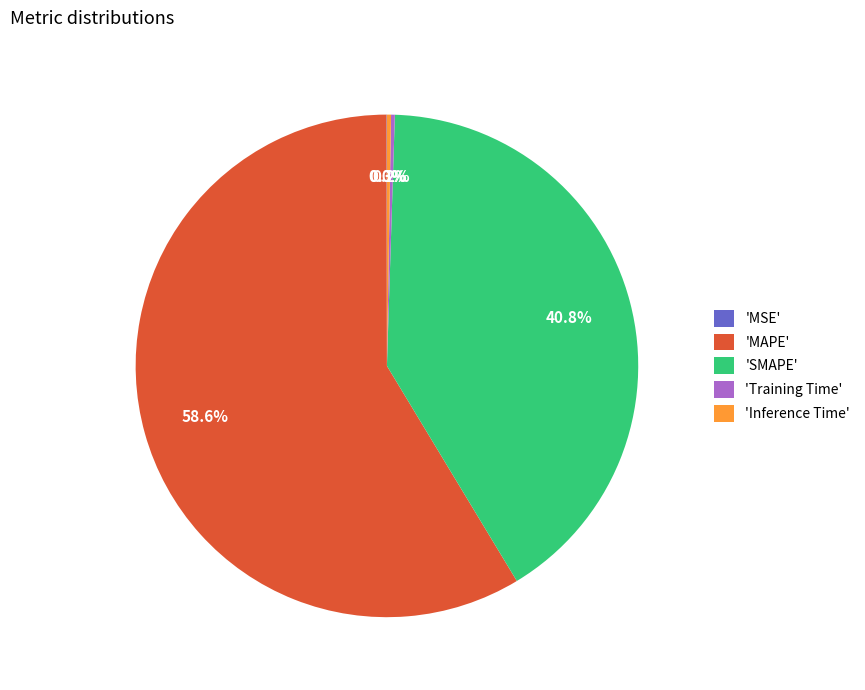

Is 'MAPE' the majority of the pie?

Yes